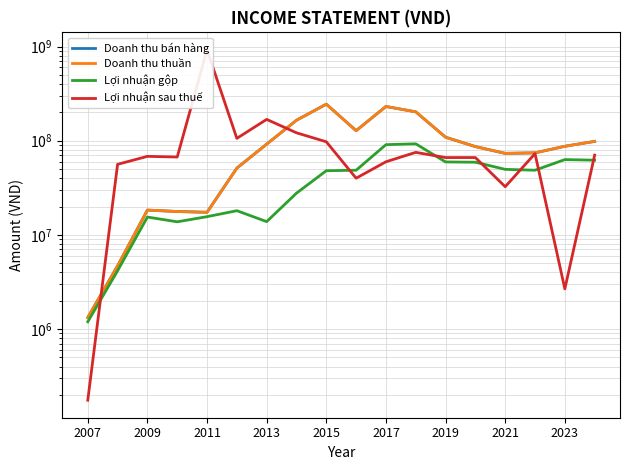

What position from the left is 2013?

7